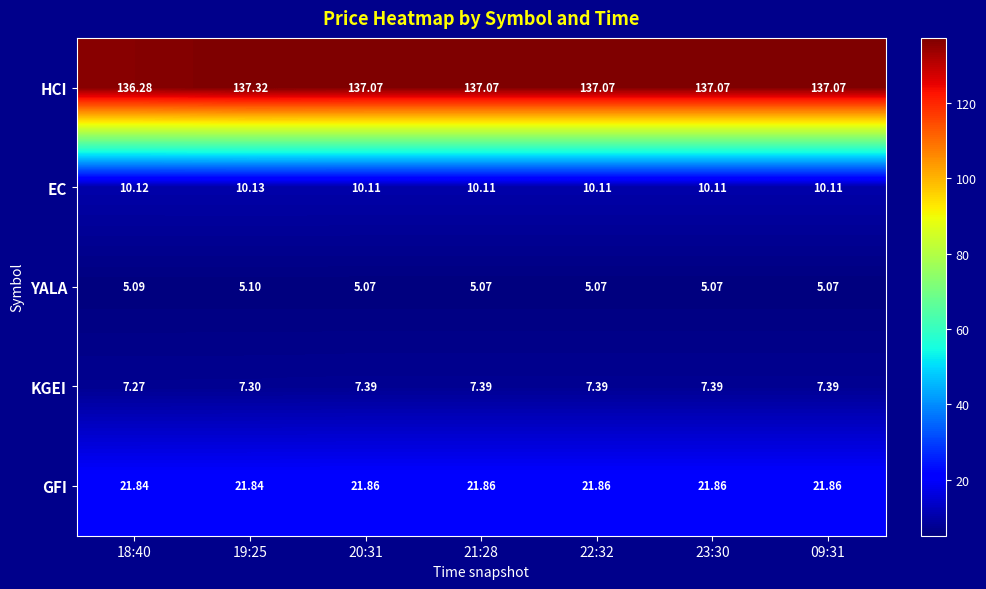

At 23:30, list the series in order from smallest to largest.

YALA, KGEI, EC, GFI, HCI